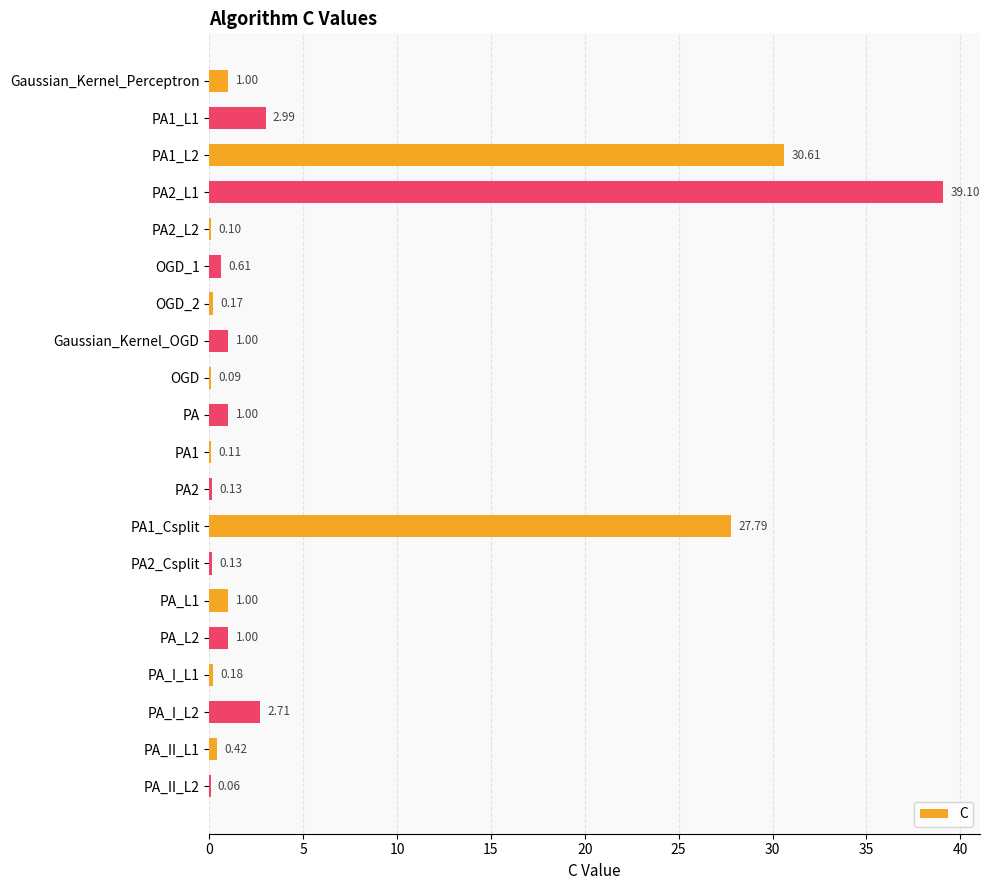

What is the sum of all values?

110.2